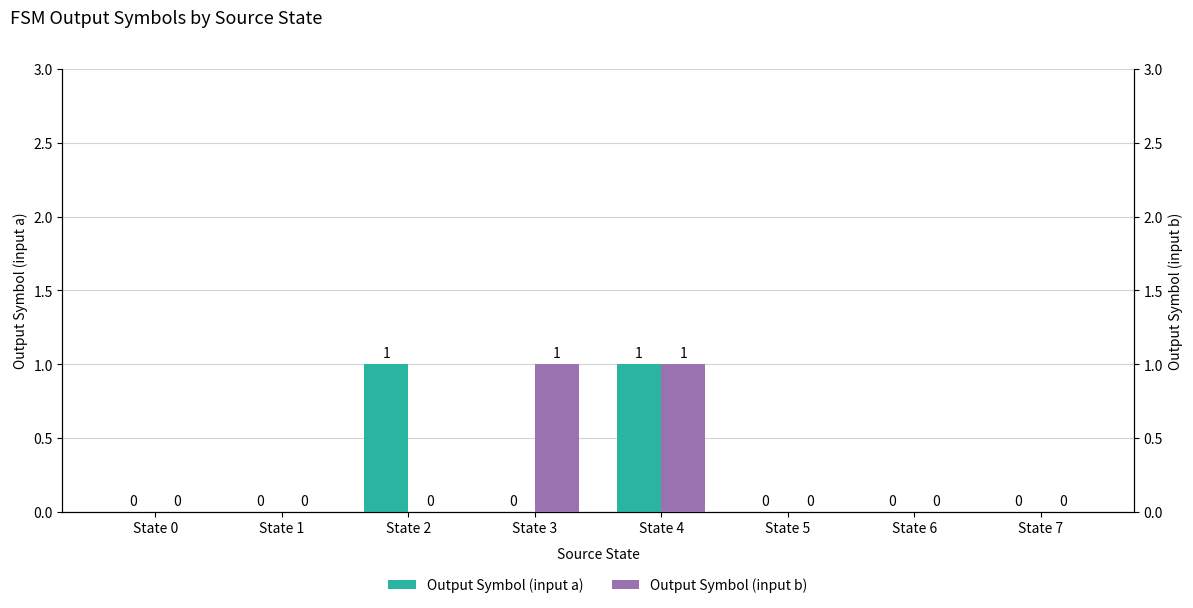

At State 3, list the series in order from largest to smallest.

Output Symbol (input b), Output Symbol (input a)